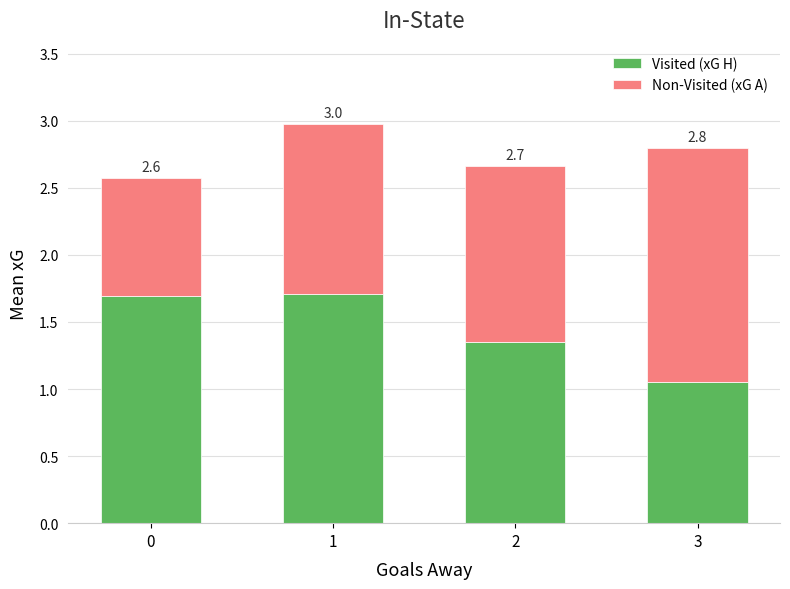

What is the average value of the Visited (xG H) series?

1.5